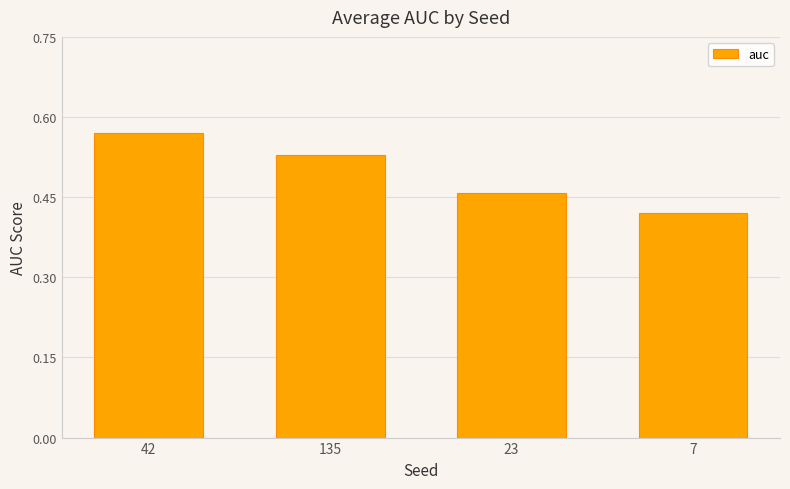

Where is the data nearest to the value 0?

7